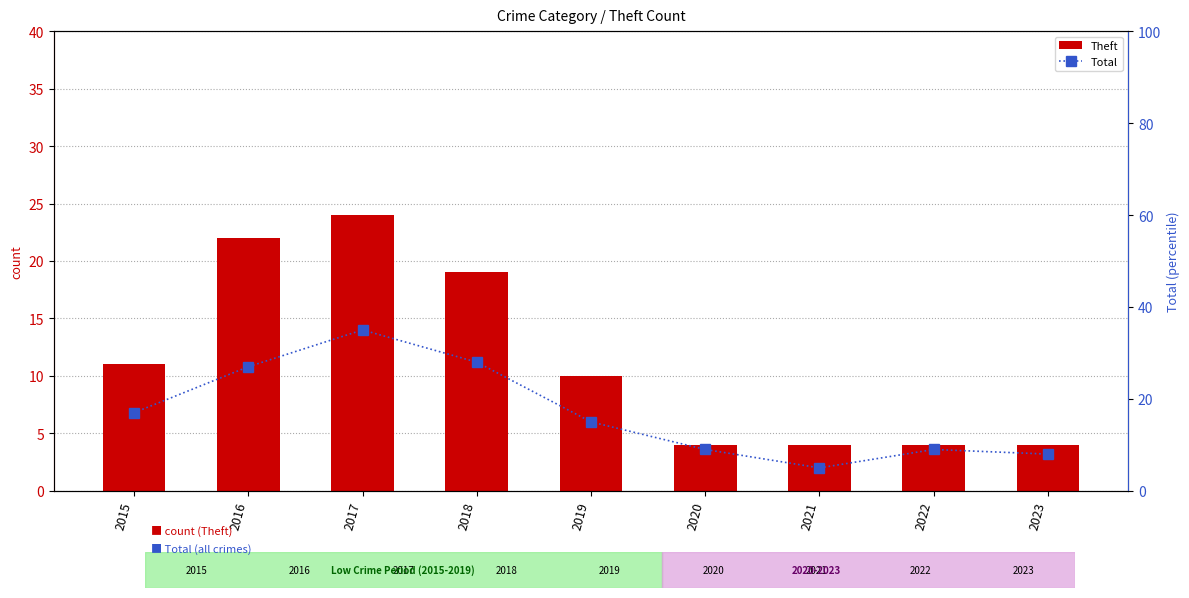

Reading right to left, transcribe all the data shown in this chart.

Theft: 2023=4	2022=4	2021=4	2020=4	2019=10	2018=19	2017=24	2016=22	2015=11
Total: 2023=8	2022=9	2021=5	2020=9	2019=15	2018=28	2017=35	2016=27	2015=17